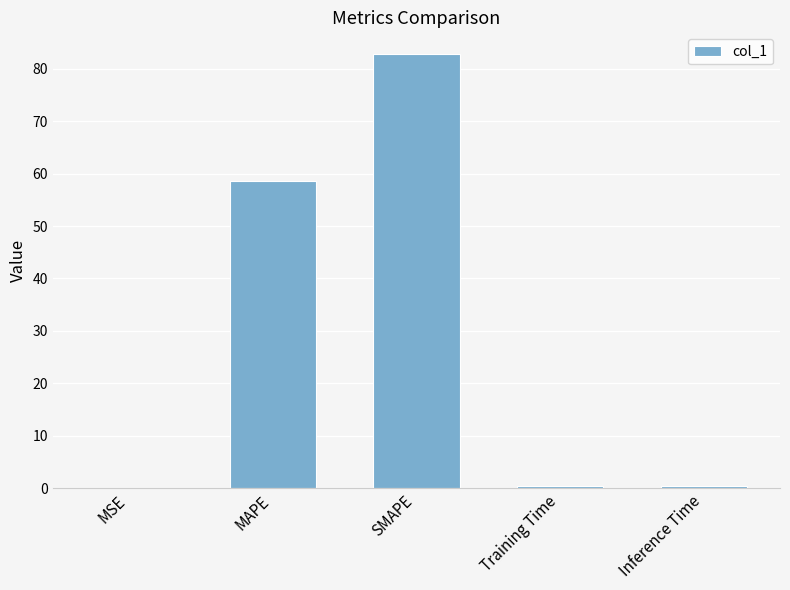

The chart shows a value of 138.7 at SMAPE. True or false?

False